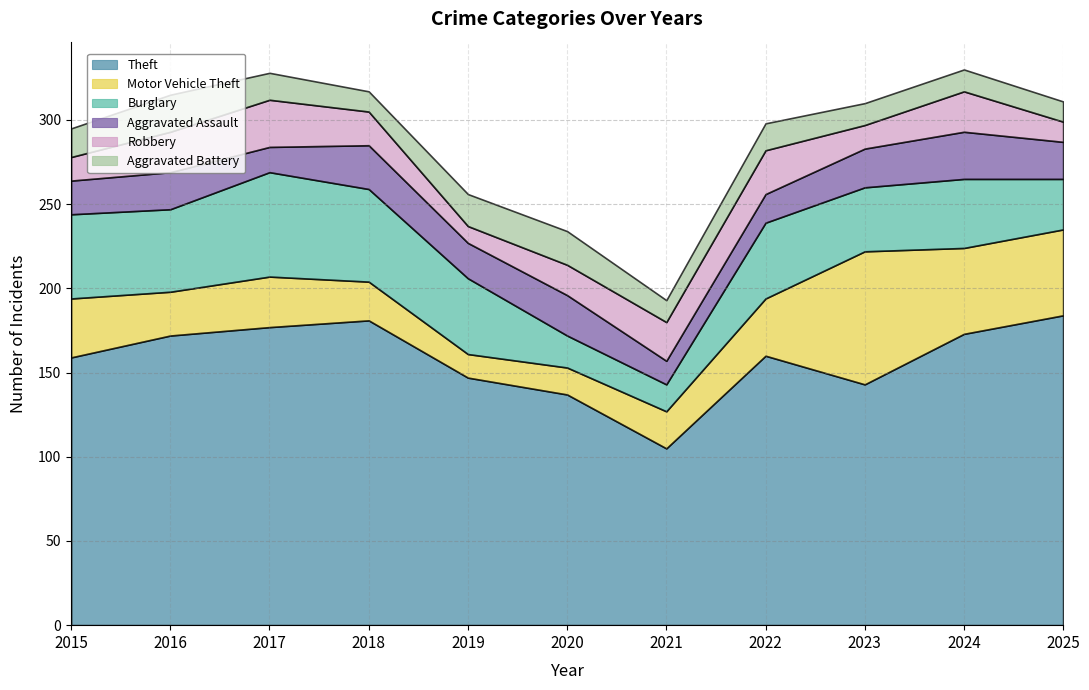

What is the value of the Theft point at the 8th from the left?

160